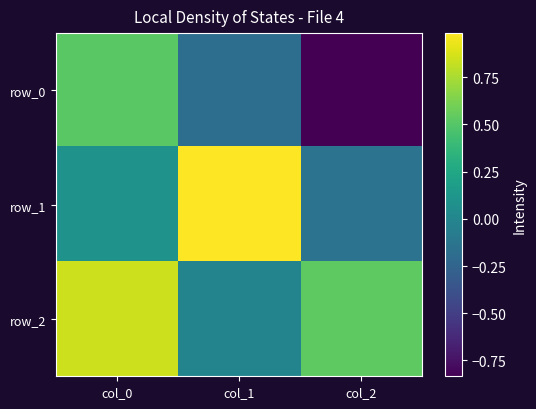

Reading left to right, extract all data points from this chart.

row_0: col_0=0.5	col_1=-0.2	col_2=-0.8
row_1: col_0=0.1	col_1=1.0	col_2=-0.1
row_2: col_0=0.8	col_1=-0.0	col_2=0.5